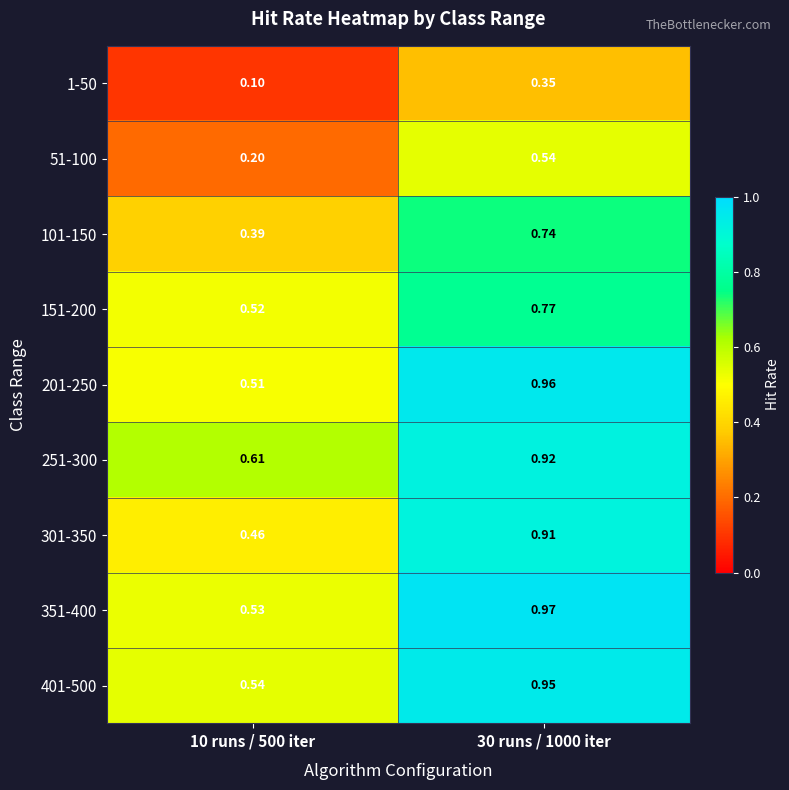

Is the value of 301-350 at 10 runs / 500 iter greater than the value of 401-500 at 30 runs / 1000 iter?

No